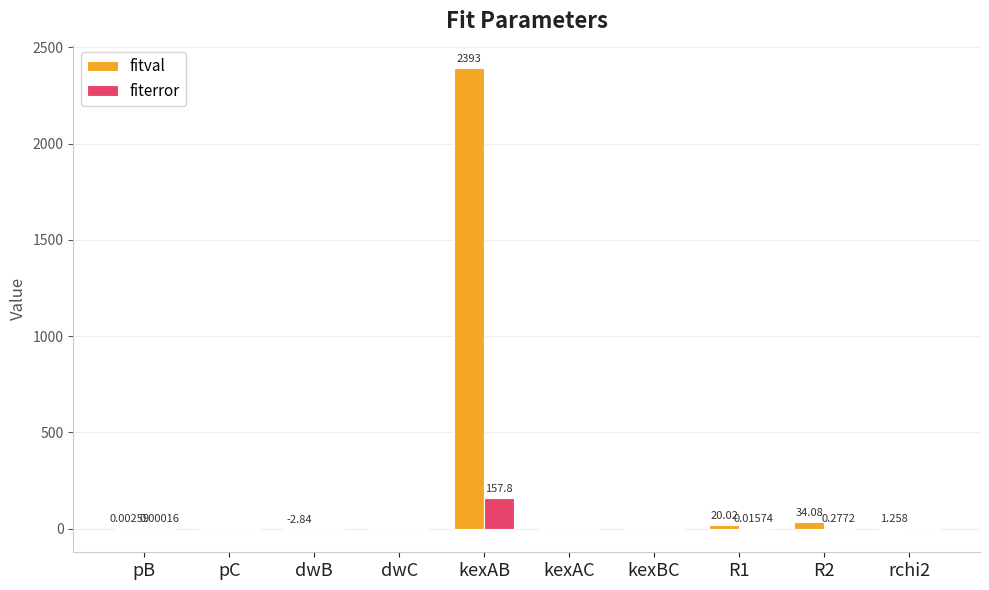

Which category has the highest value across all series?

kexAB